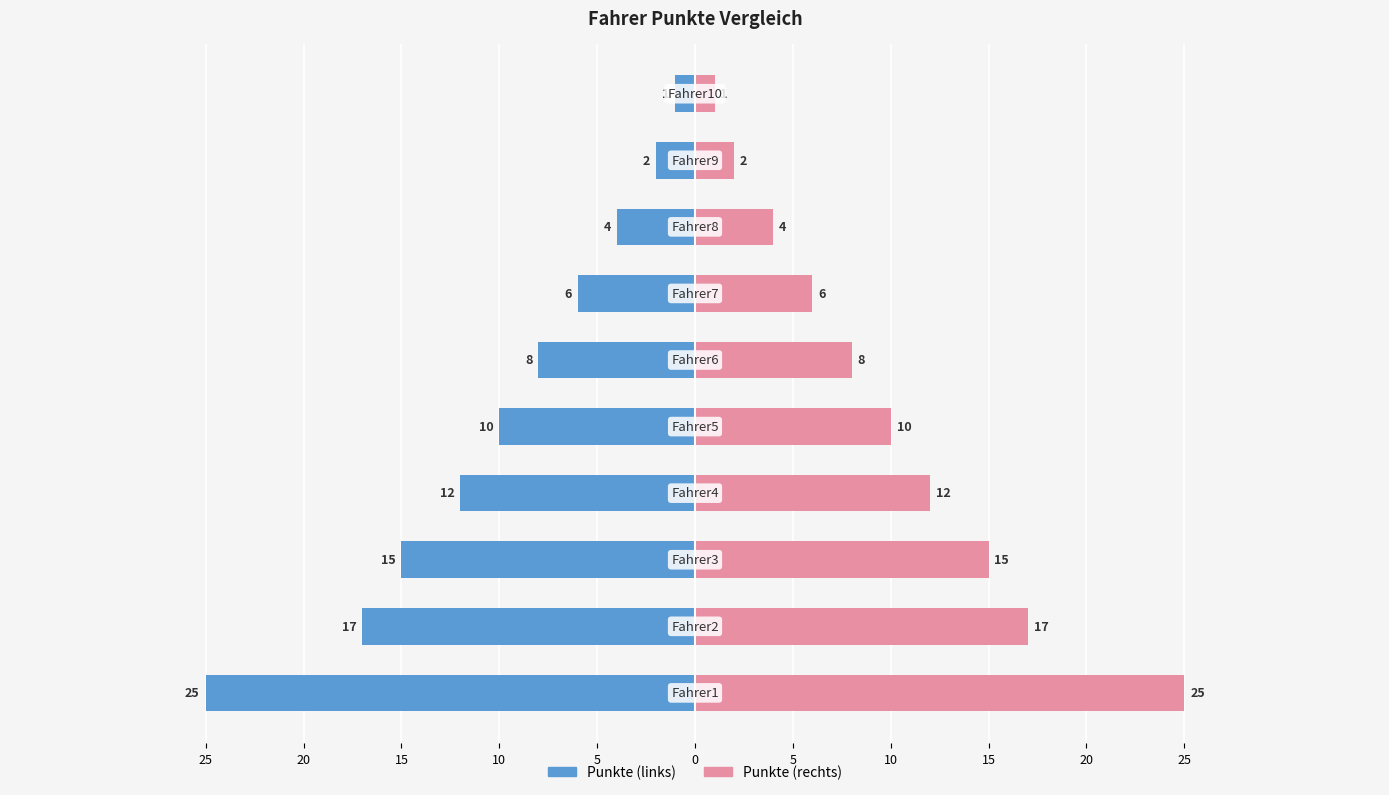

List the series in order of their peak value, highest first.

Punkte (rechts), Punkte (links)